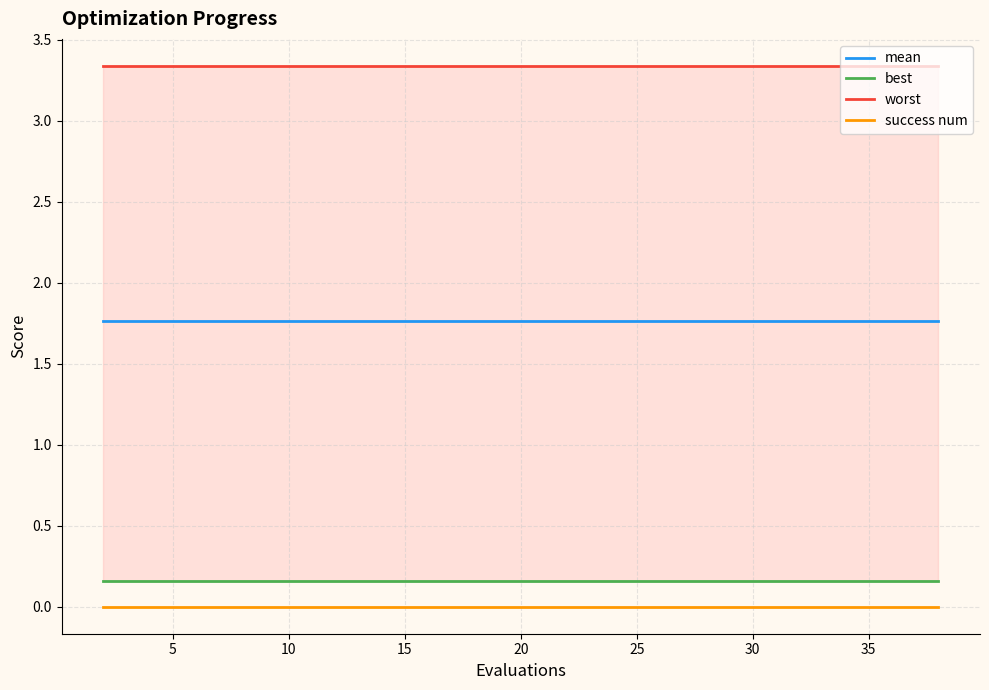

Does the chart display data point markers on the line(s)?

No